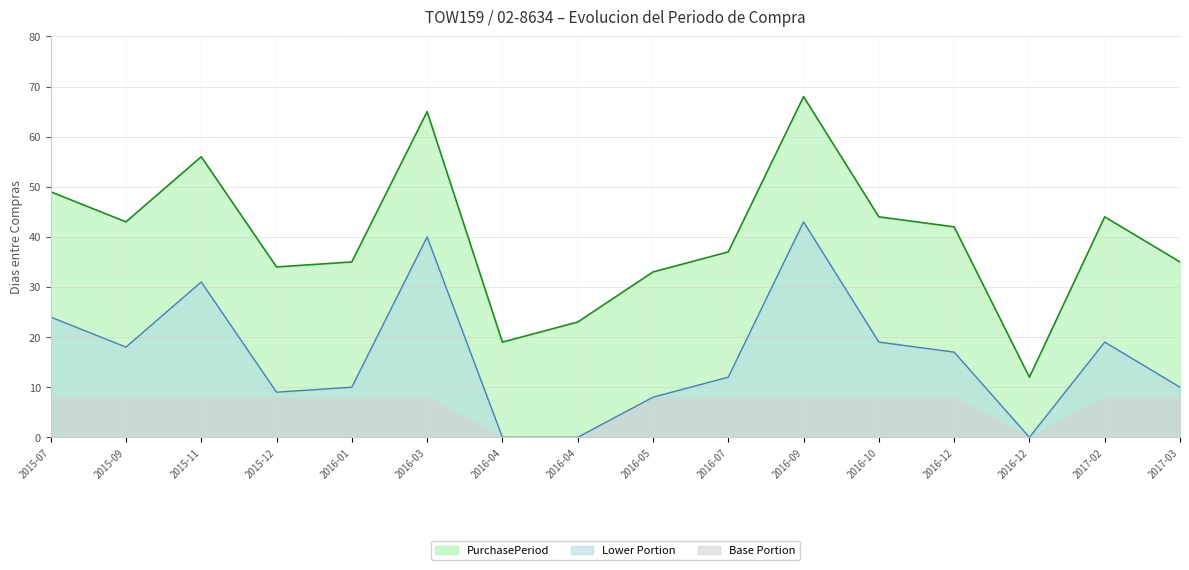

Does the chart display data point markers on the line(s)?

No